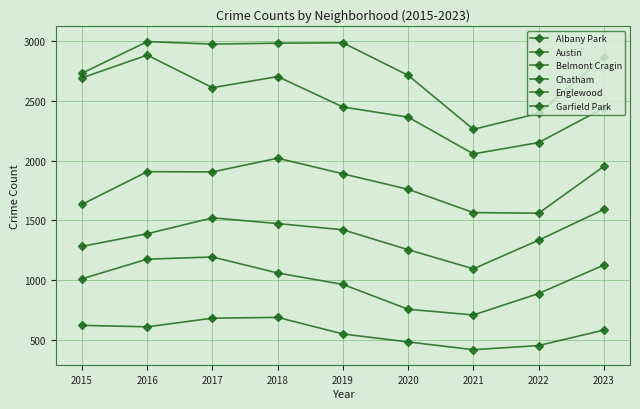

Between 2021 and 2023, which is larger?

2023